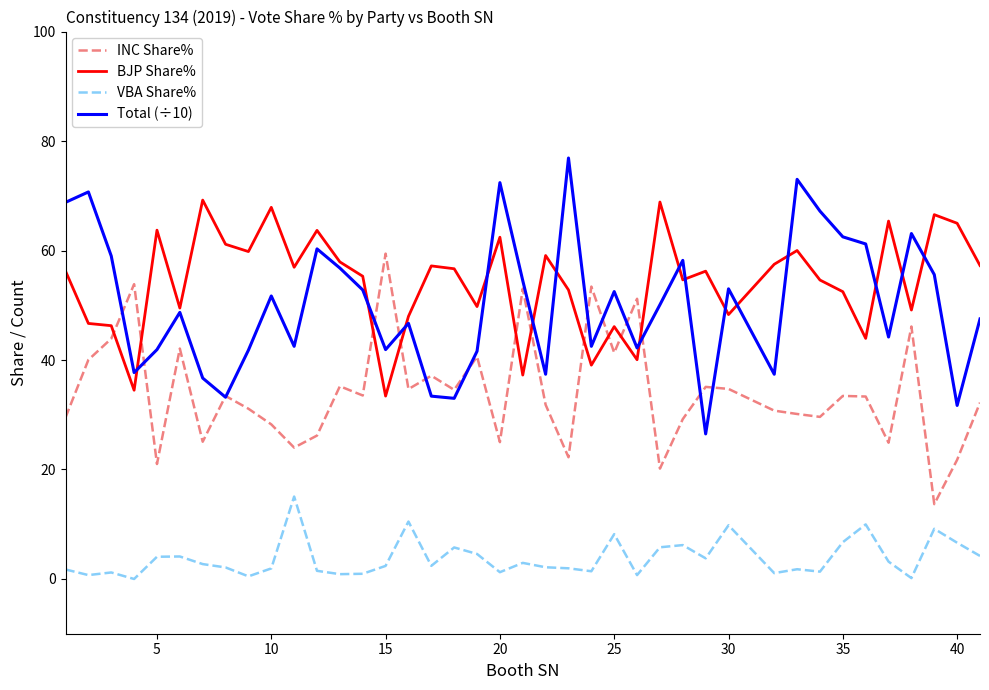

Rank the series by their maximum value, from highest to lowest.

Total (÷10), BJP Share%, INC Share%, VBA Share%